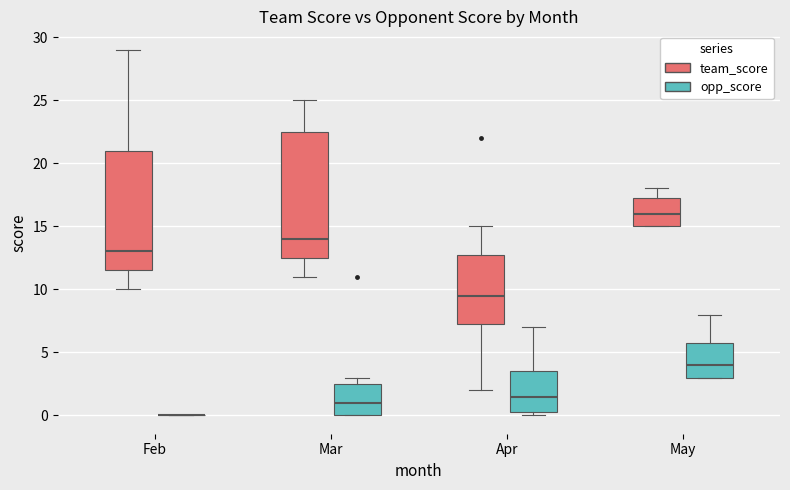

Reading left to right, read every box against the y-axis: the position of its median line, the range the box covers, and the ends of its whiskers. The values are not printed on the chart, so give them approximately, as read against the axis.

Feb (team_score): median 13.0, box 11.5 to 21.0, whiskers 10.0 to 29.0
Feb (opp_score): box collapsed to a line at 0.0, whiskers 0.0 to 0.0
Mar (team_score): median 14.0, box 12.5 to 22.5, whiskers 11.0 to 25.0
Mar (opp_score): median 1.0, box 0.0 to 2.5, whiskers 0.0 to 3.0
Apr (team_score): median 9.5, box 7.5 to 13.0, whiskers 2.0 to 15.0
Apr (opp_score): median 1.5, box 0.5 to 3.5, whiskers 0.0 to 7.0
May (team_score): median 16.0, box 15.0 to 17.5, whiskers 15.0 to 18.0
May (opp_score): median 4.0, box 3.0 to 6.0, whiskers 3.0 to 8.0